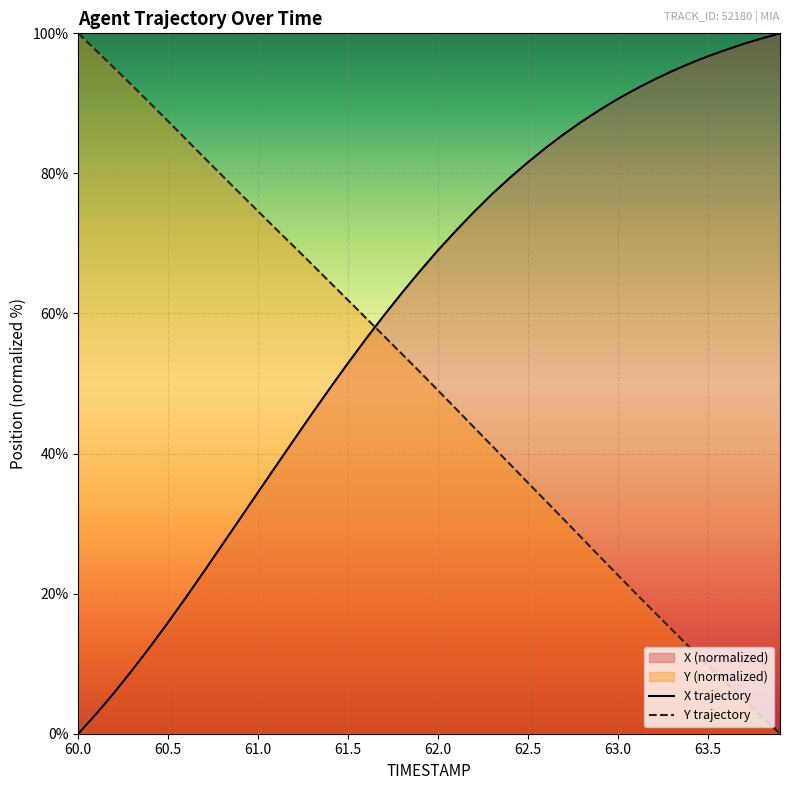

The value of Y trajectory at 61.0 is 22.8. True or false?

False